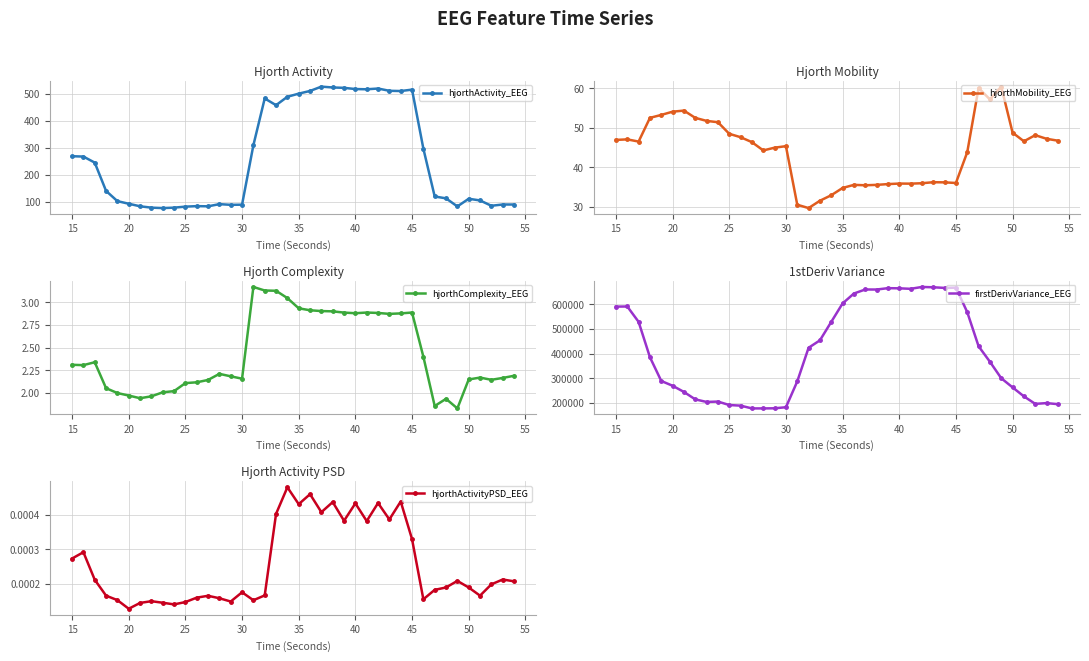

What is the difference between the second highest and second lowest values in the firstDerivVariance_EEG series?

491501.4